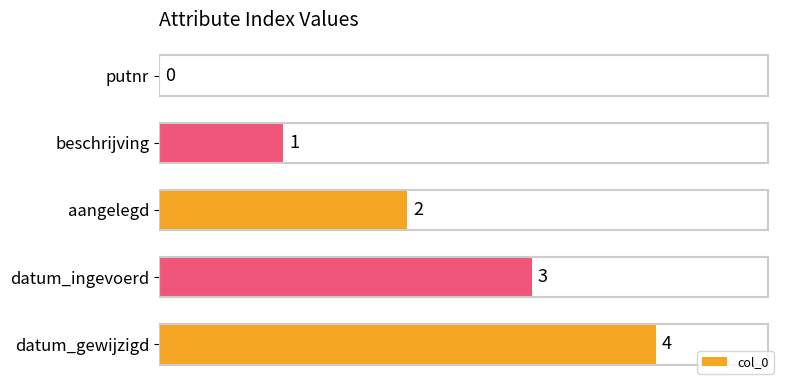

What is the sum of all values?

10